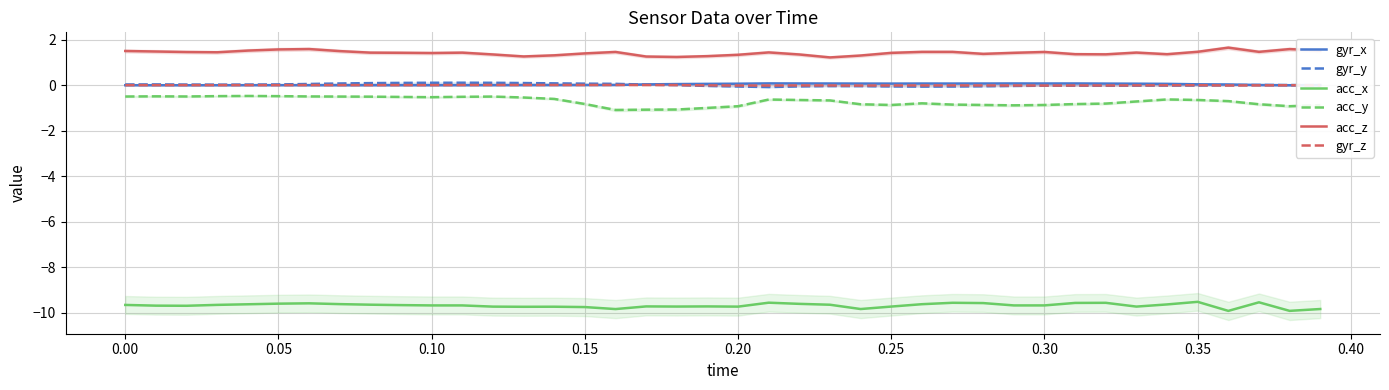

True or false: gyr_x has more than 1 interior local peaks.

True